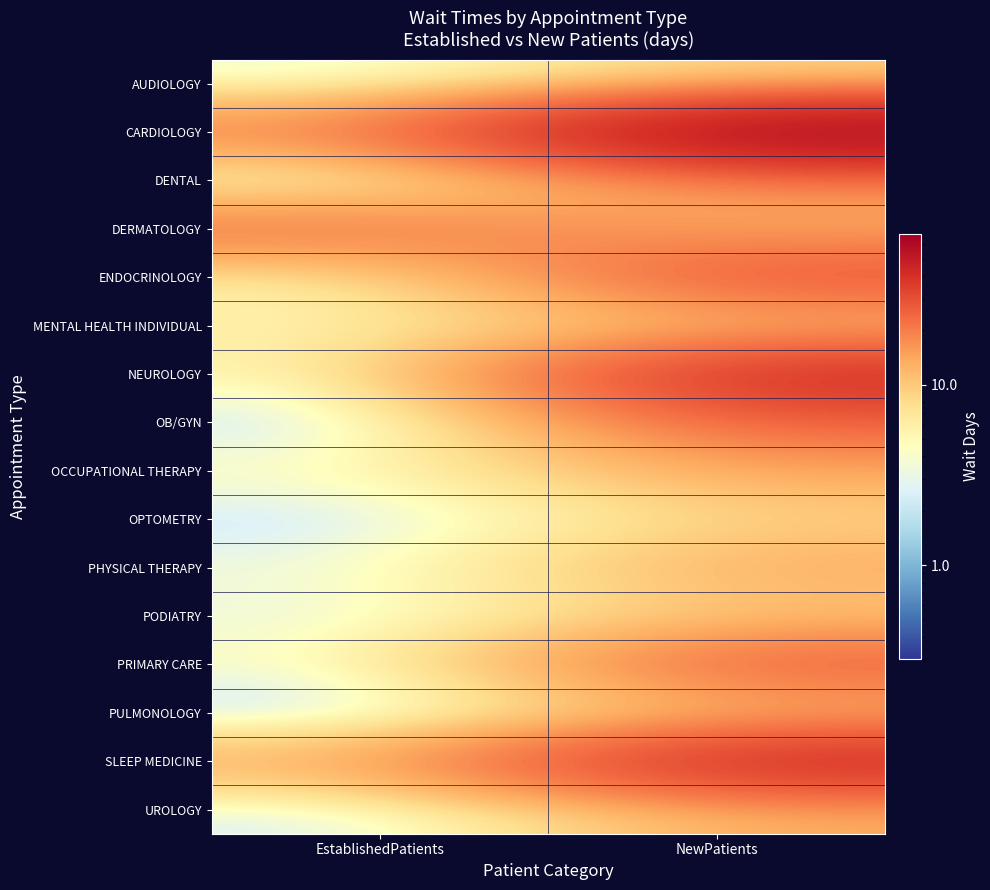

What is the greatest value displayed?

68.5